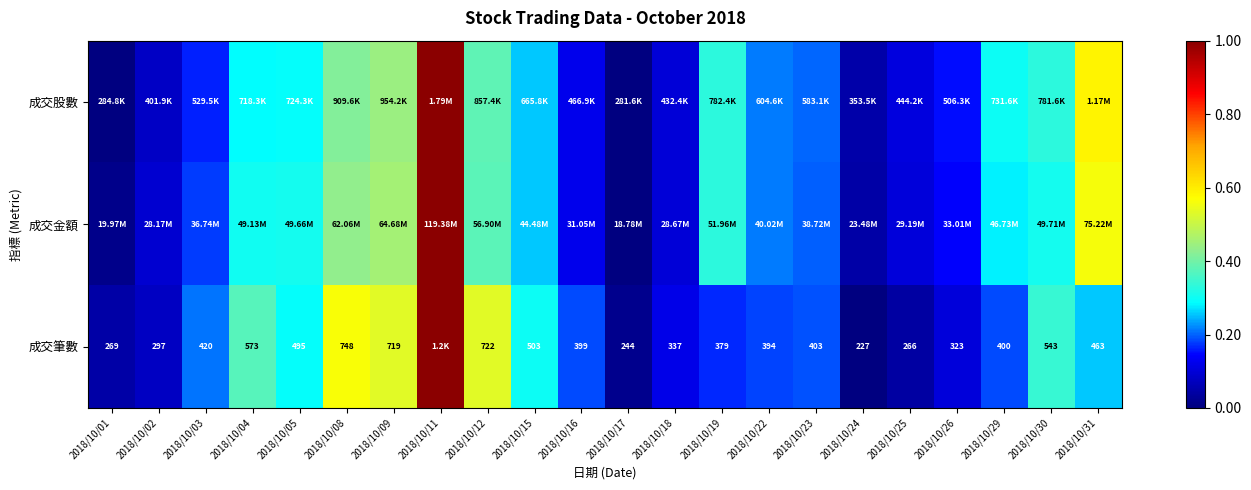

How many values in 成交金額 are above zero?

21